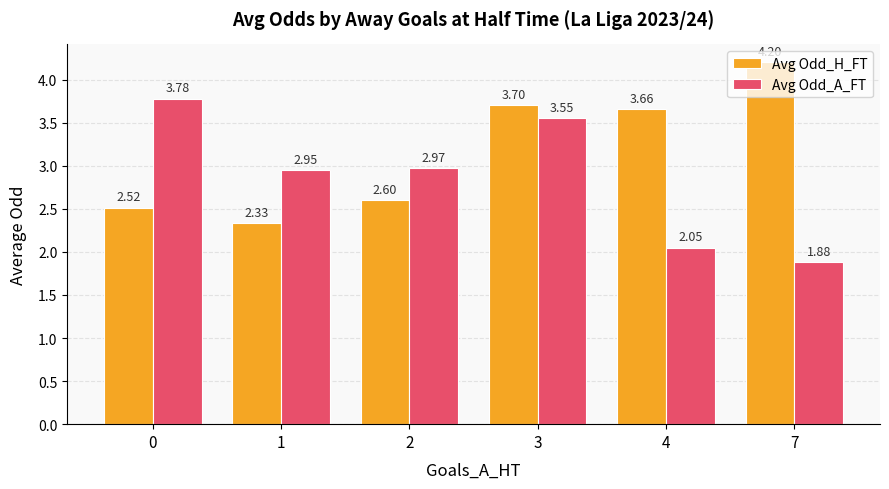

What is the difference between the maximum and second lowest values in the Avg Odd_H_FT series?

1.7